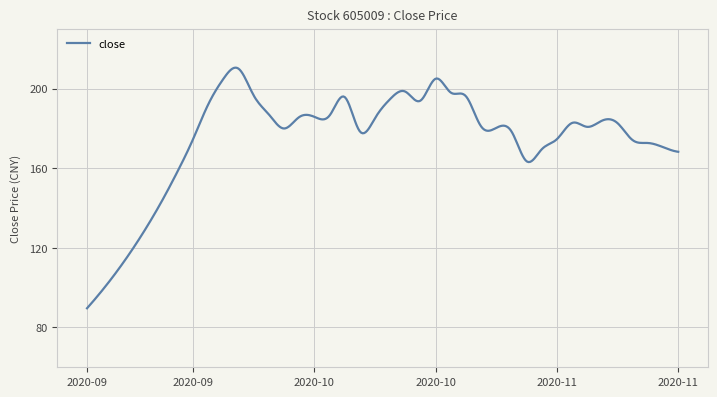

What is the greatest value displayed?

210.5